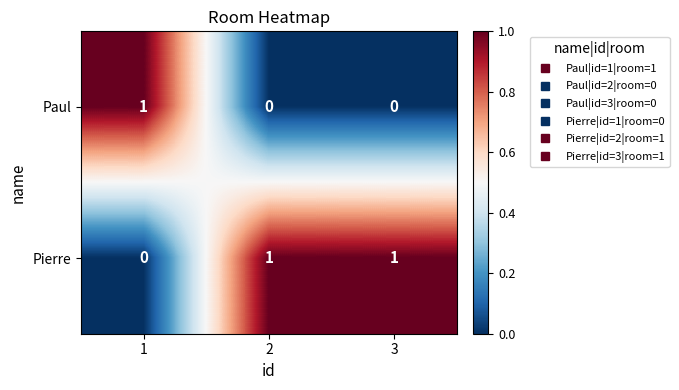

How many series are shown in this chart?

2